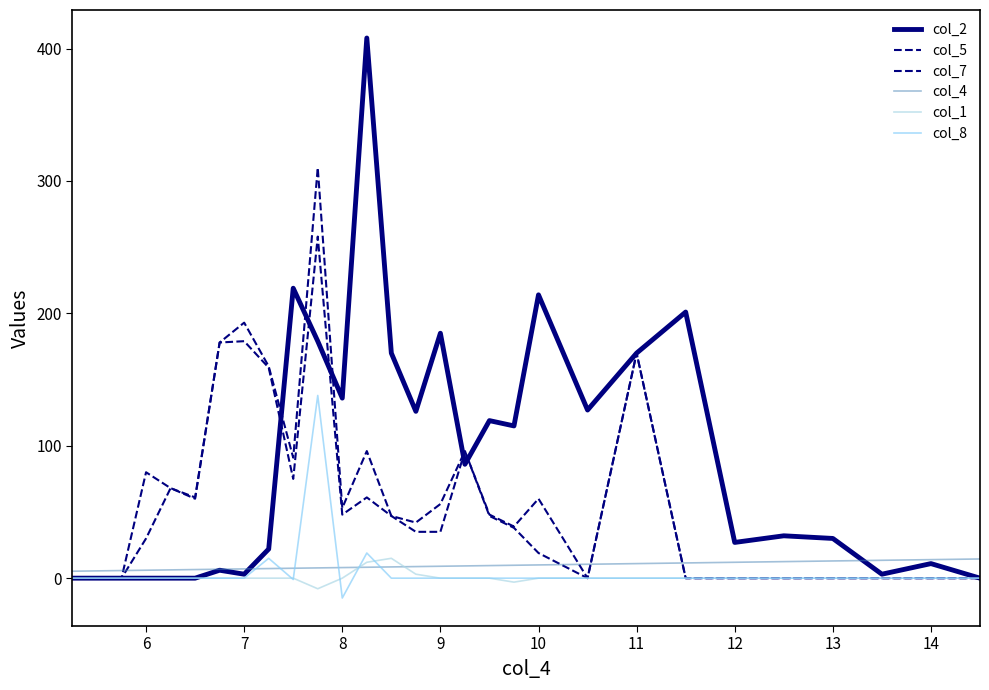

Is this an area chart (filled region under the line)?

No